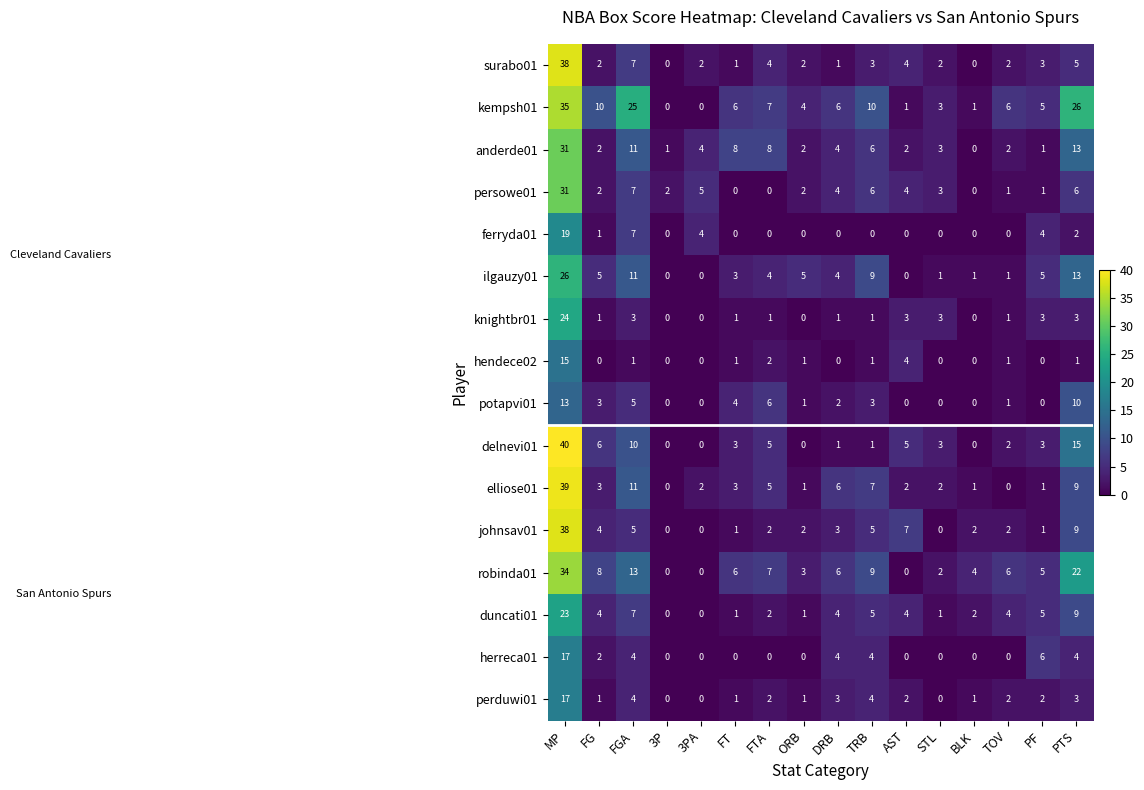

Which series has the largest total across all categories?

kempsh01